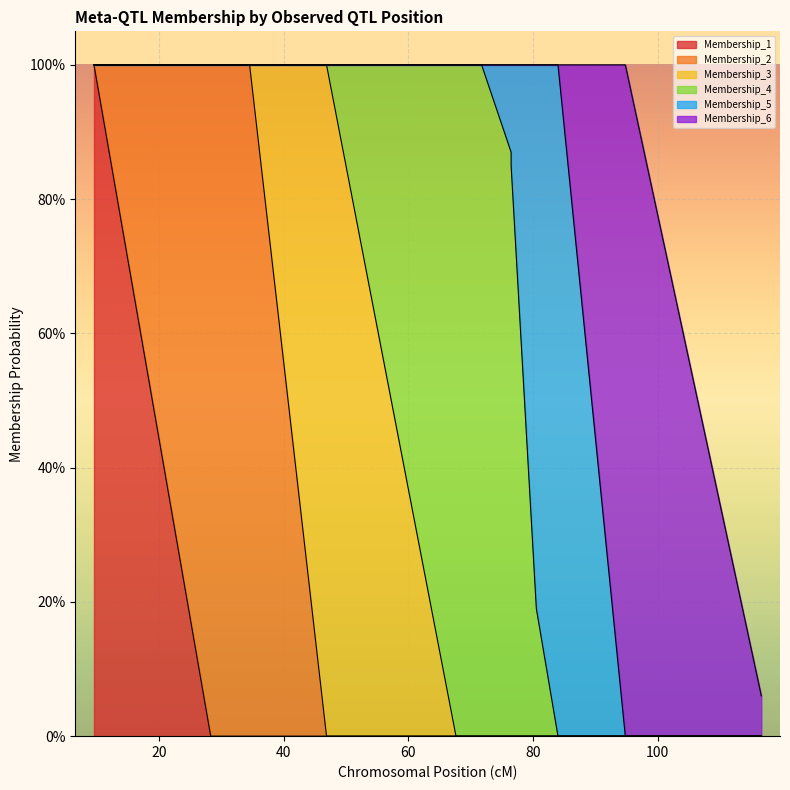

Reading right to left, extract all data points from this chart.

Membership_1: 0.0	0.0	0.0	0.0	0.0	0.0	0.0	0.0	0.0	0.0	0.0	0.0	0.0	0.0	0.0	0.0	0.0	0.0	0.0	1.0
Membership_2: 0.0	0.0	0.0	0.0	0.0	0.0	0.0	0.0	0.0	0.0	0.0	0.0	0.0	0.0	0.0	1.0	1.0	1.0	1.0	0.0
Membership_3: 0.0	0.0	0.0	0.0	0.0	0.0	0.0	0.0	0.0	0.0	0.0	0.0	1.0	1.0	1.0	0.0	0.0	0.0	0.0	0.0
Membership_4: 0.0	0.0	0.0	0.2	0.8	0.9	1.0	1.0	1.0	1.0	1.0	1.0	0.0	0.0	0.0	0.0	0.0	0.0	0.0	0.0
Membership_5: 0.0	0.0	1.0	0.8	0.1	0.1	0.0	0.0	0.0	0.0	0.0	0.0	0.0	0.0	0.0	0.0	0.0	0.0	0.0	0.0
Membership_6: 0.1	1.0	0.0	0.0	0.0	0.0	0.0	0.0	0.0	0.0	0.0	0.0	0.0	0.0	0.0	0.0	0.0	0.0	0.0	0.0